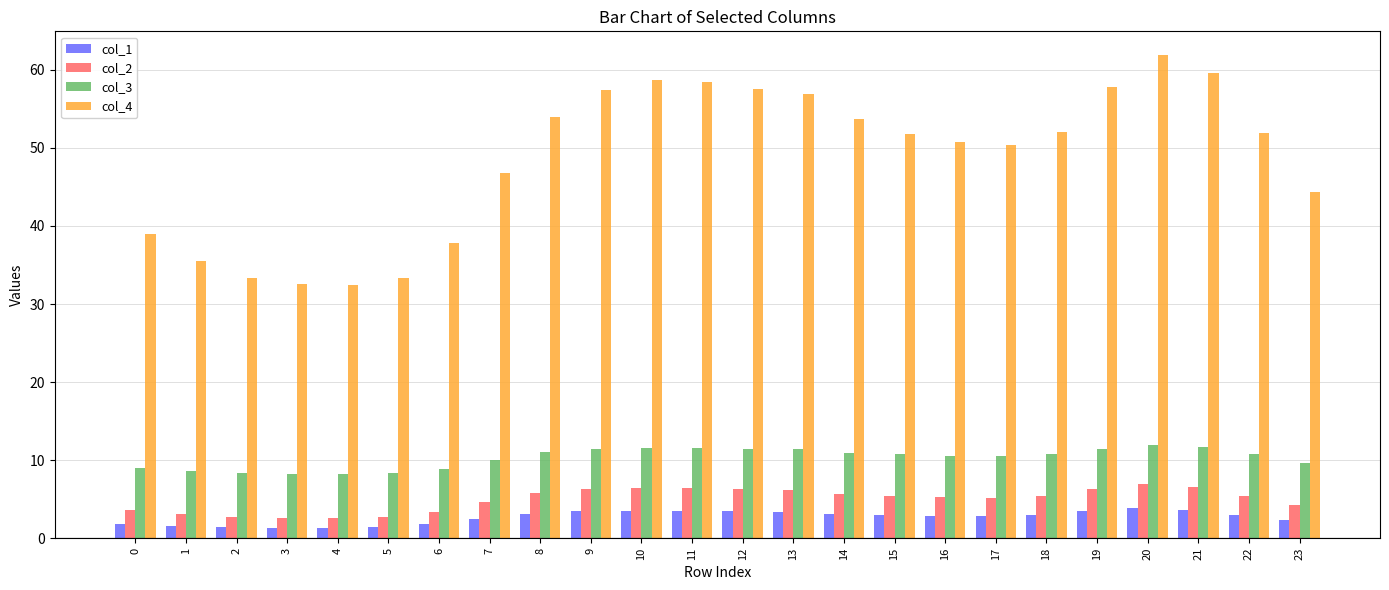

Between 0 and 23, which series saw the biggest shift?

col_4